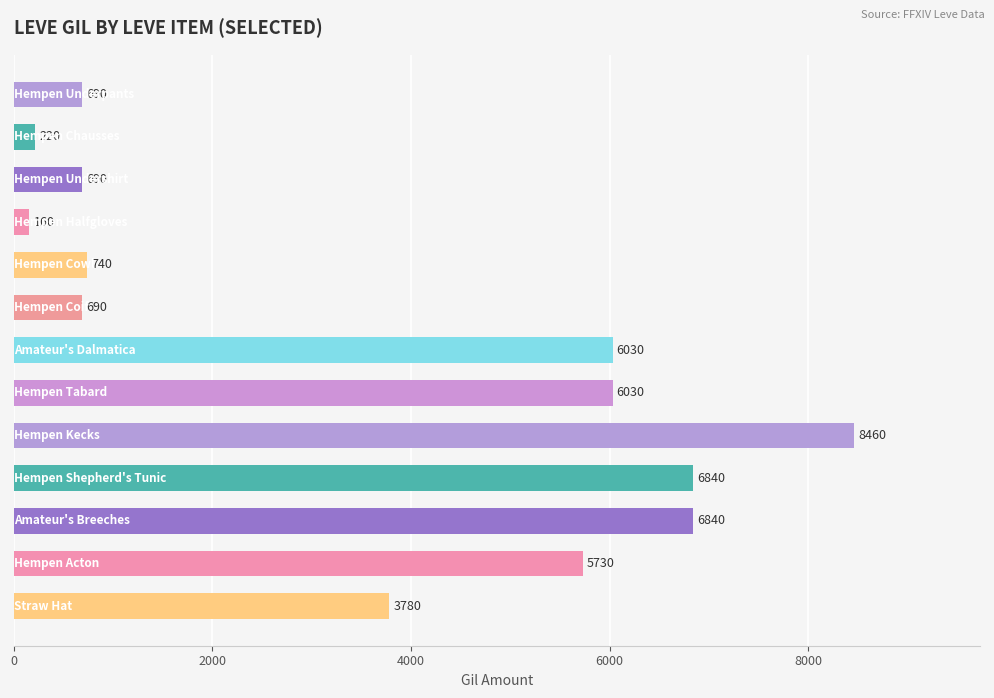

What is the maximum value shown in the chart?

8460